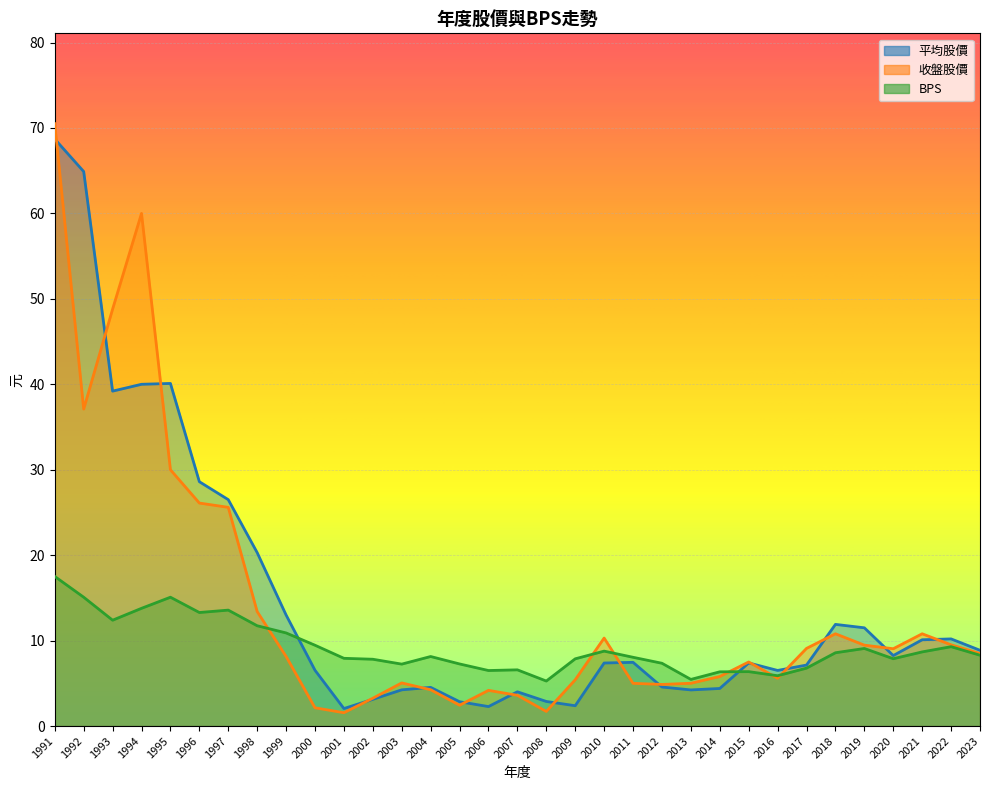

Which category has the highest value across all series?

1991